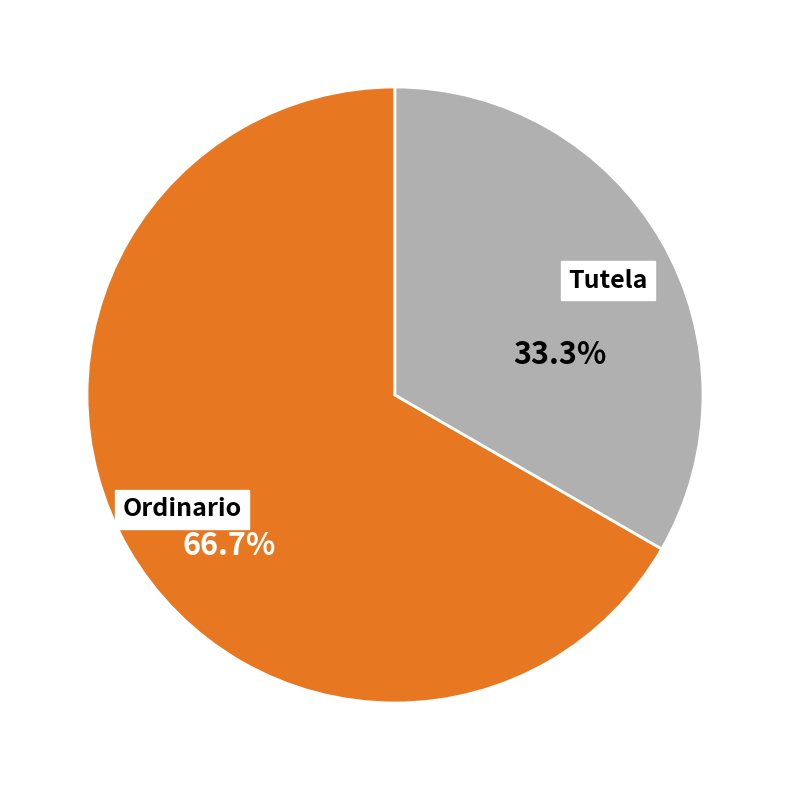

To the nearest percent, what is the average slice percentage?

50%